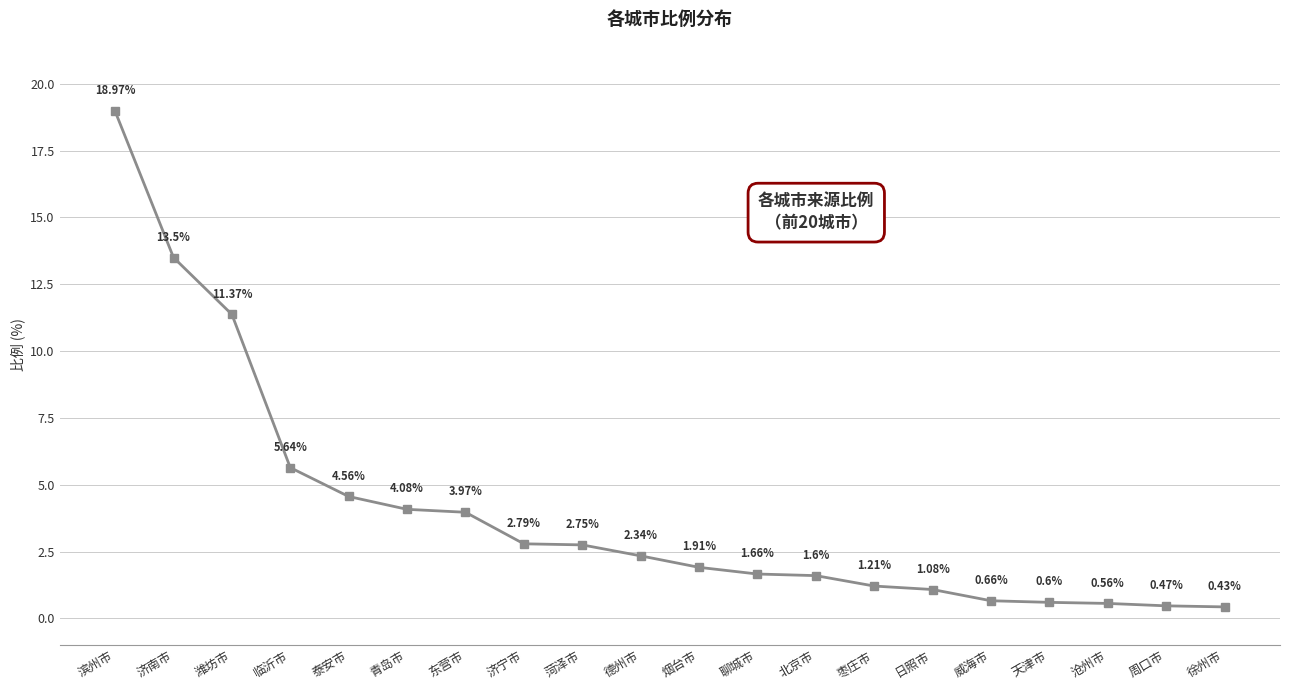

Where is the data nearest to the value 9?

潍坊市